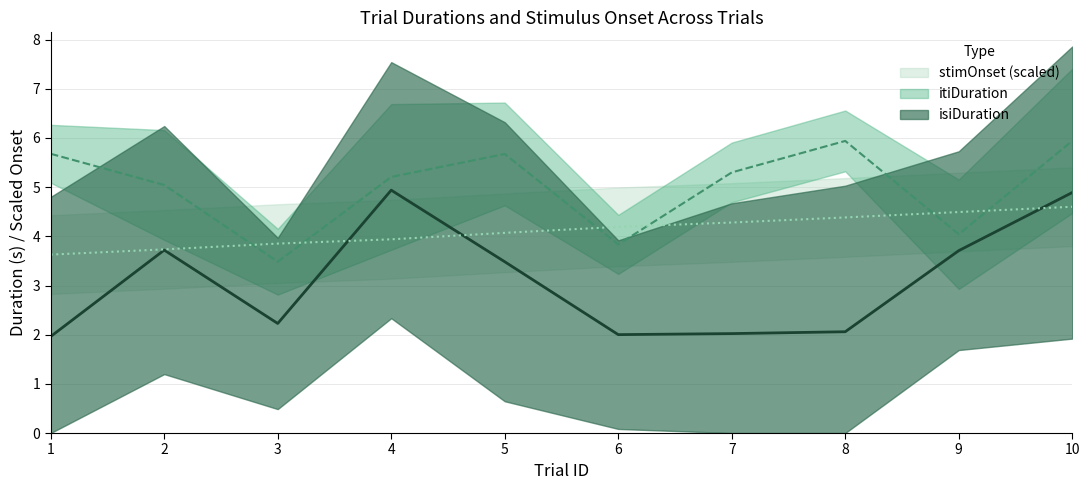

Reading left to right, what are all the values shown in this chart?

isiDuration: 1=2.0	2=3.7	3=2.2	4=4.9	5=3.5	6=2.0	7=2.0	8=2.1	9=3.7	10=4.9
itiDuration: 1=5.7	2=5.0	3=3.5	4=5.2	5=5.7	6=3.8	7=5.3	8=5.9	9=4.0	10=5.9
stimOnset: 1=3.6	2=3.7	3=3.9	4=3.9	5=4.1	6=4.2	7=4.3	8=4.4	9=4.5	10=4.6